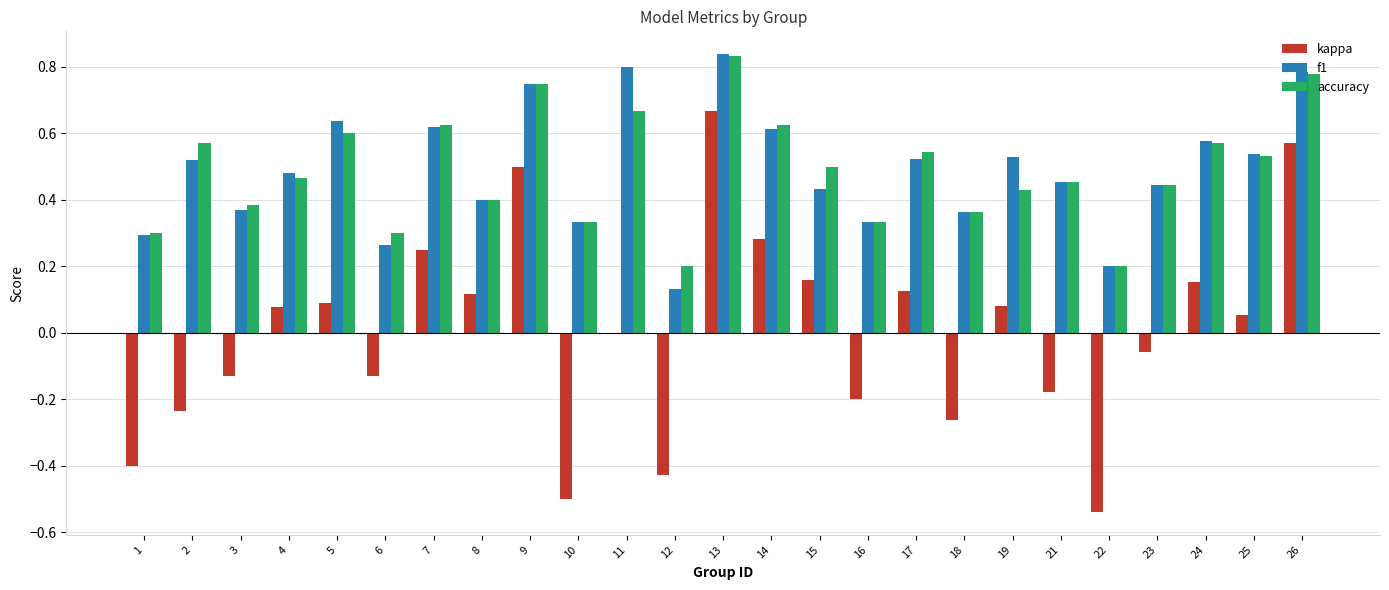

What is the total value across all series at 7?

1.5